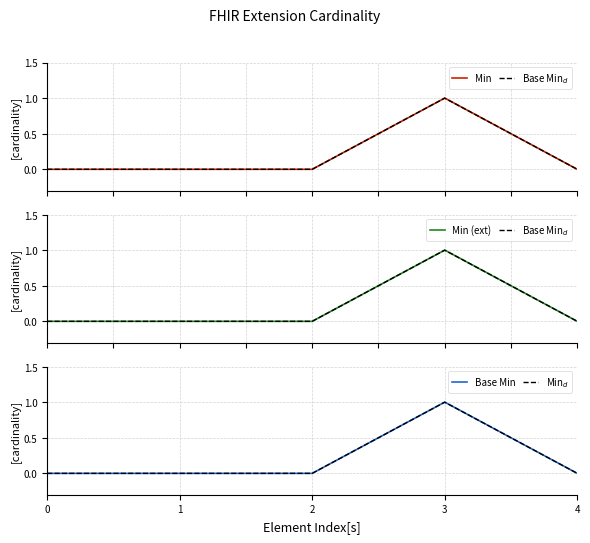

Where is the first local maximum for Min (ext)?

3